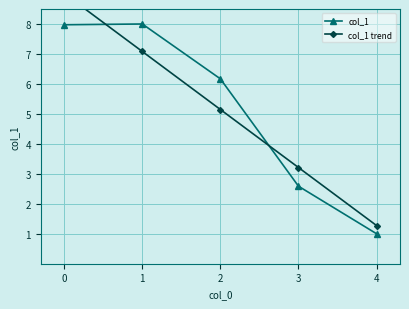

Is it true that col_1 equals 1.4 at 4?

False